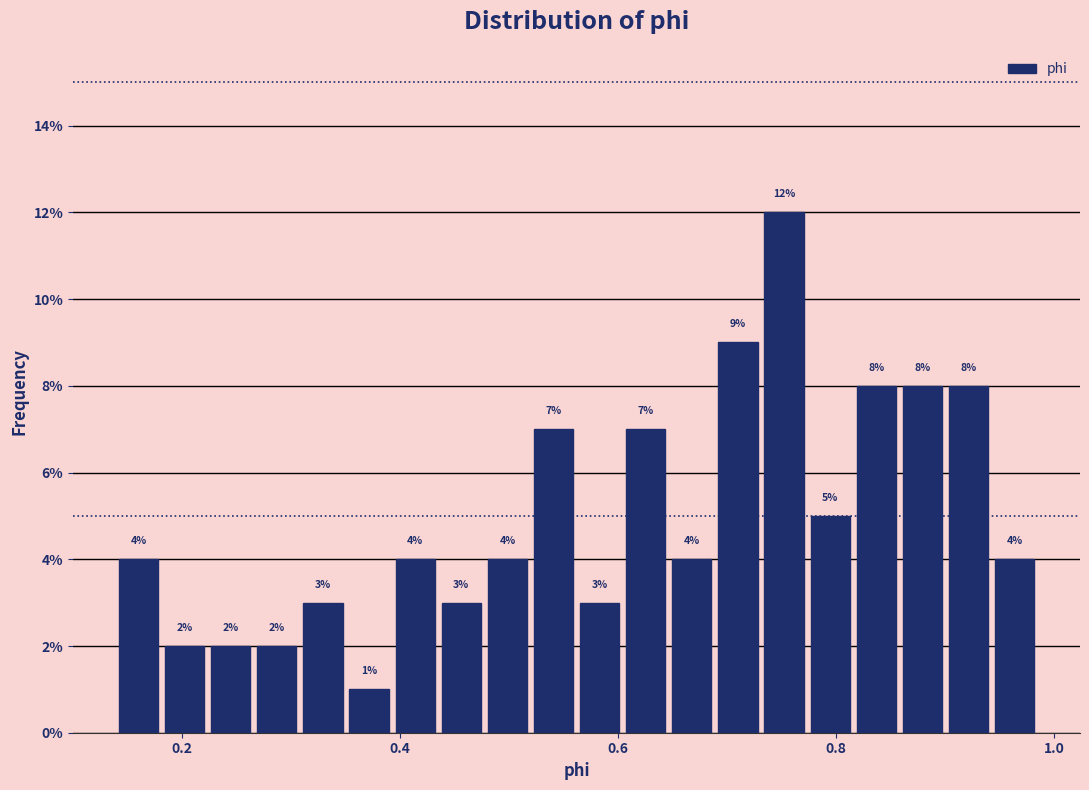

Around what value on the x-axis is the tallest bar? Give the approximate position of its centre, as read against the axis.

0.76